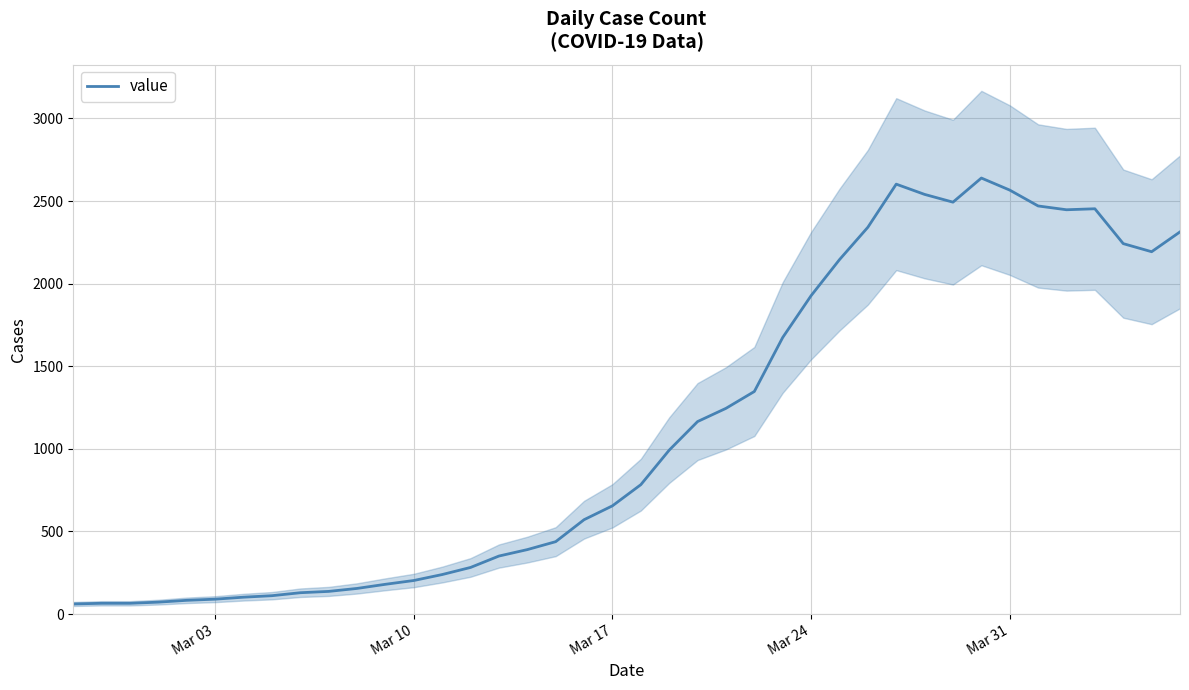

How many points are higher than both their immediate neighbors (excluding endpoints)?

3